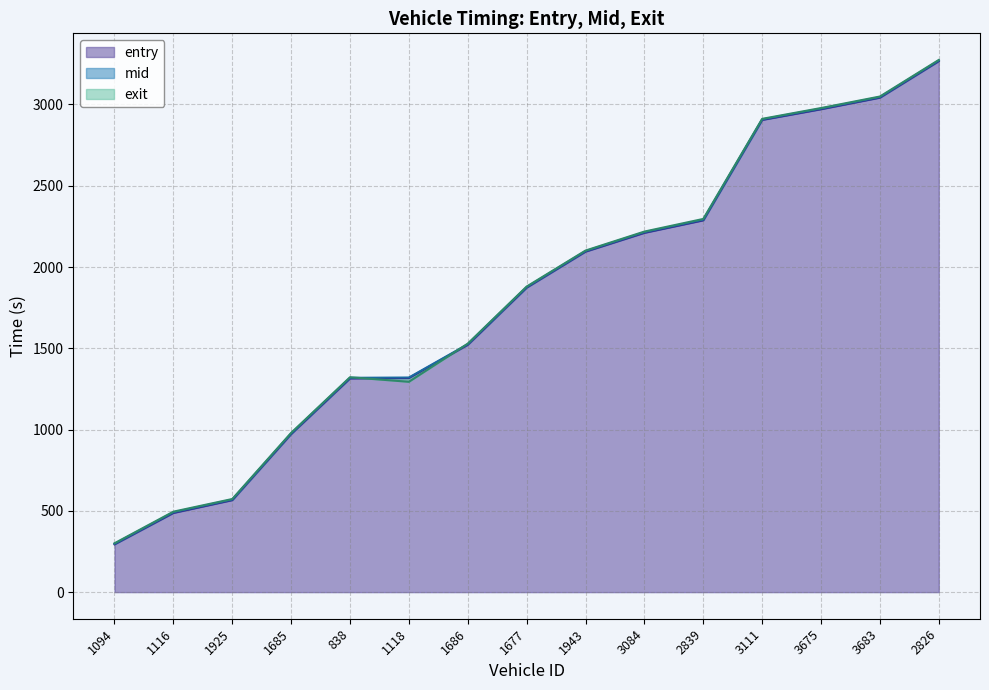

At which label does exit first exceed 1879?

1677